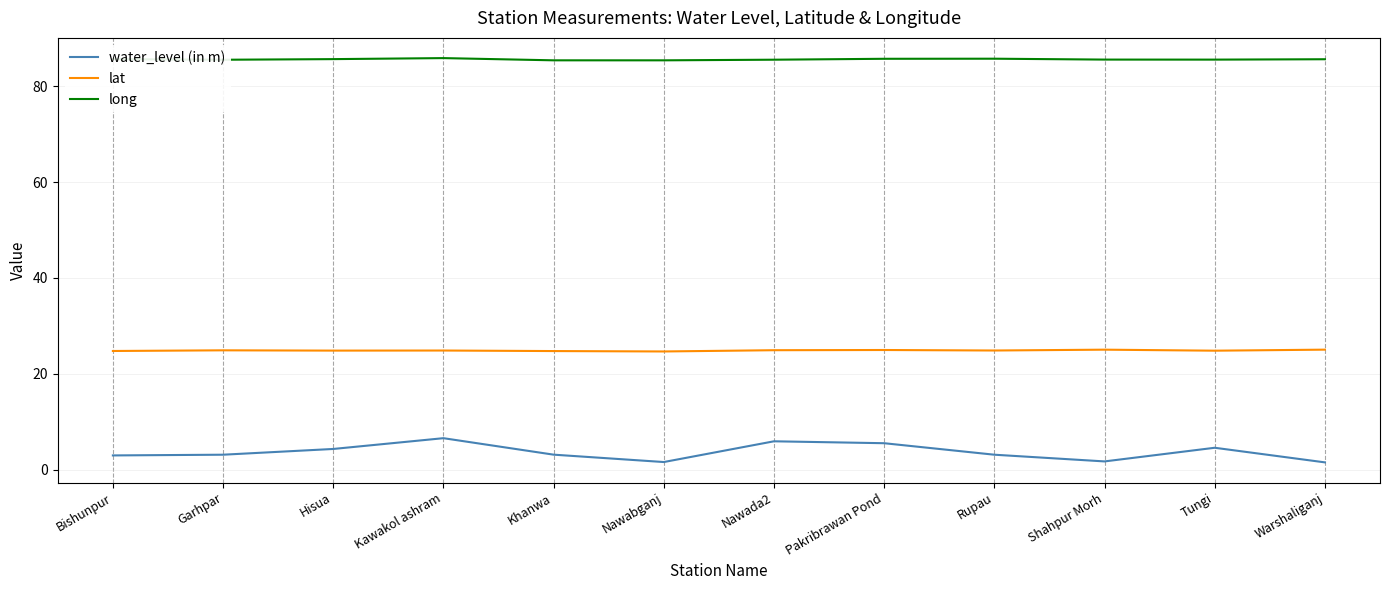

Is the value of water_level (in m) at Hisua greater than the value of lat at Rupau?

No